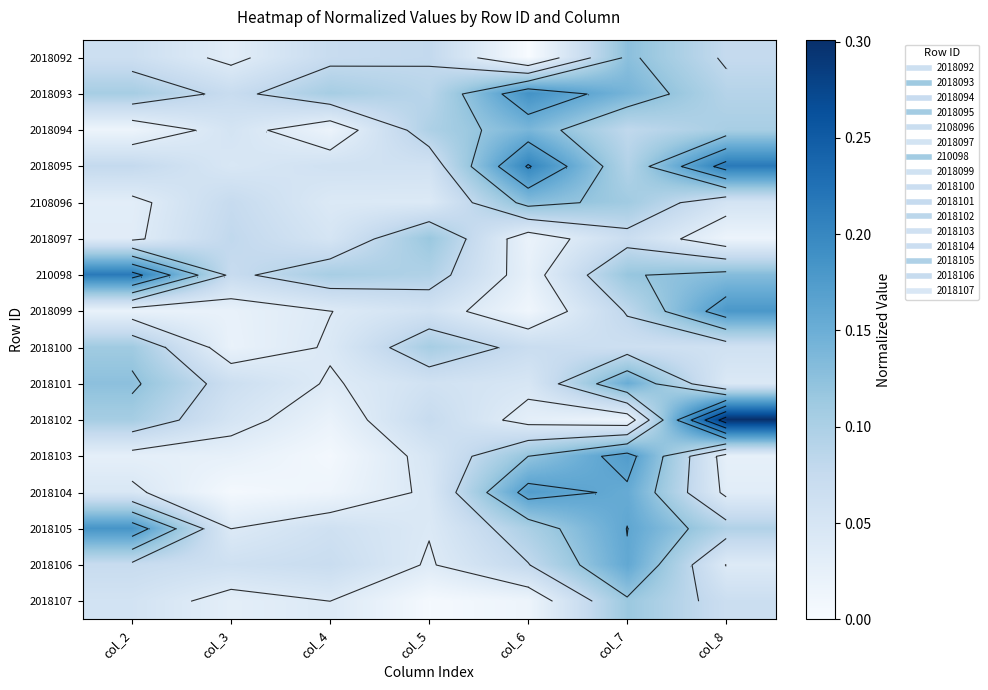

True or false: 2018105 has a value of 0.2 at col_2.

False